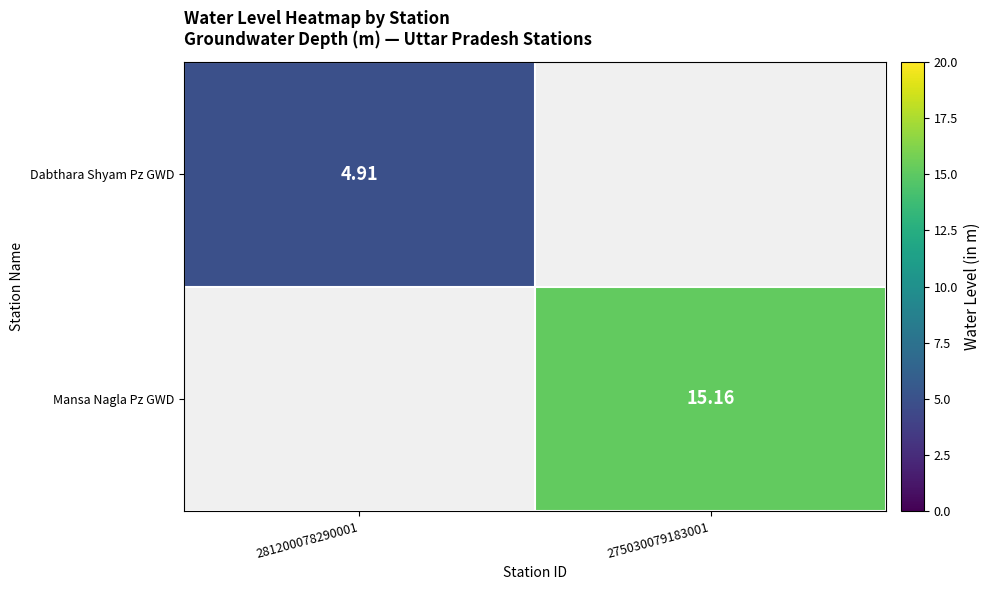

How many series are shown in this chart?

2